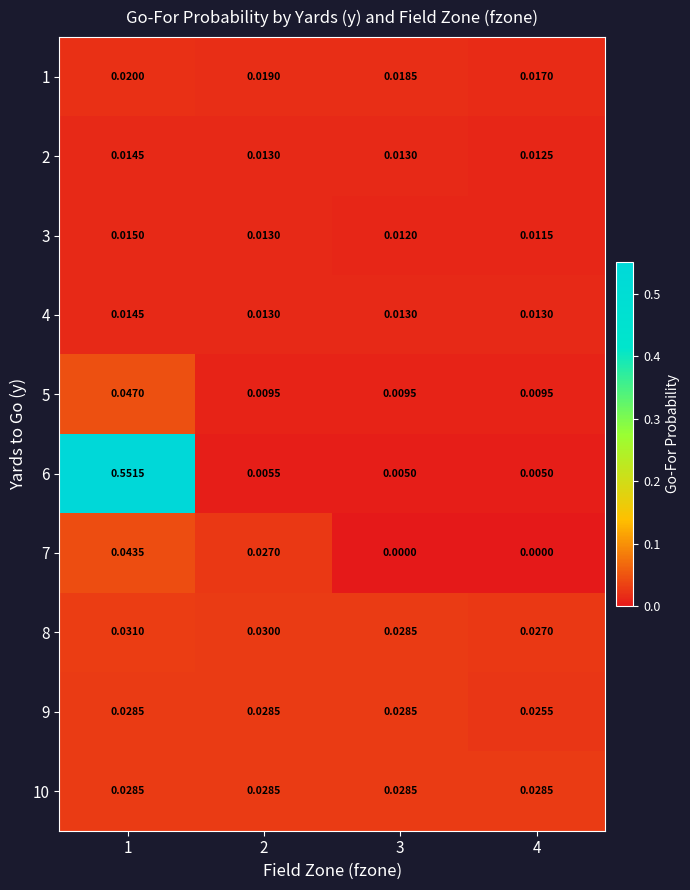

Is the value of 8 at 3 greater than the value of 1 at 4?

Yes